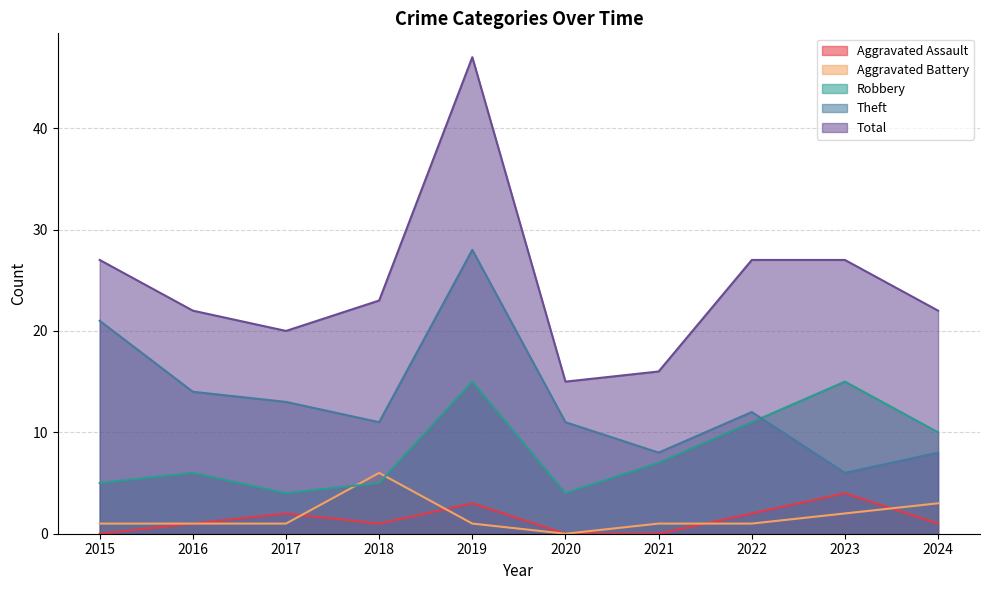

How many values in the Robbery series are below 7?

5